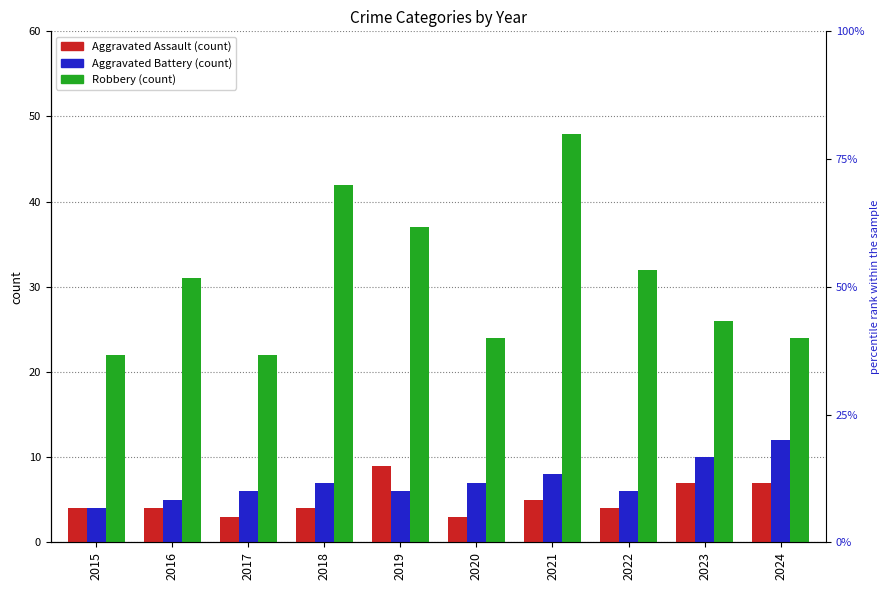

Which series changed the most between 2019 and 2020?

Robbery